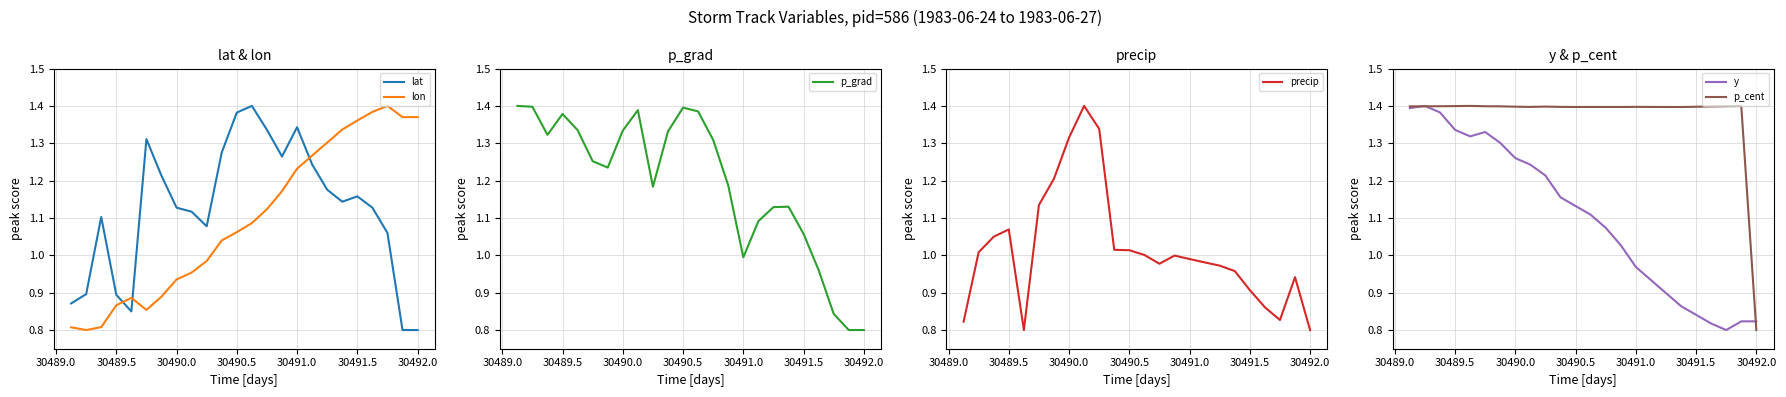

The p_grad series shows 2.1 at 30490.5. True or false?

False